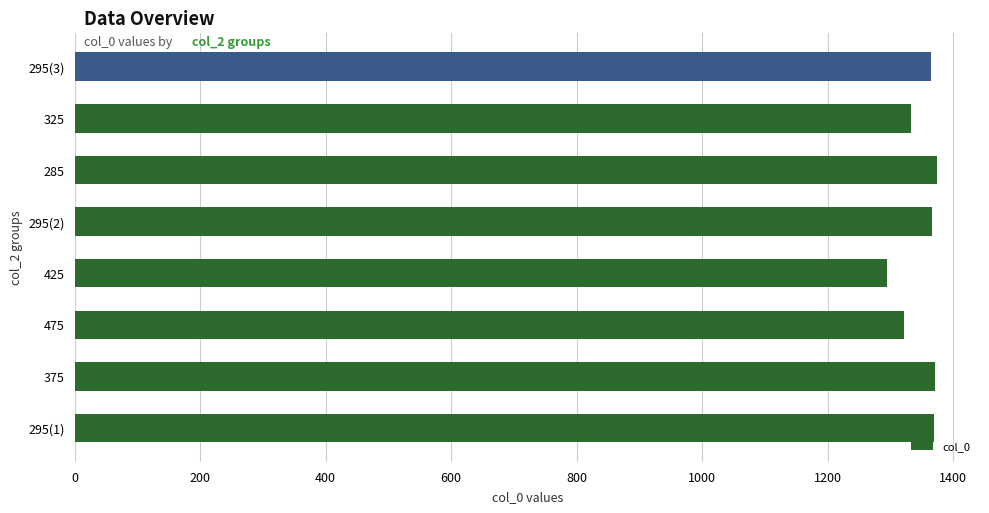

The value at 475 is 1321. True or false?

True